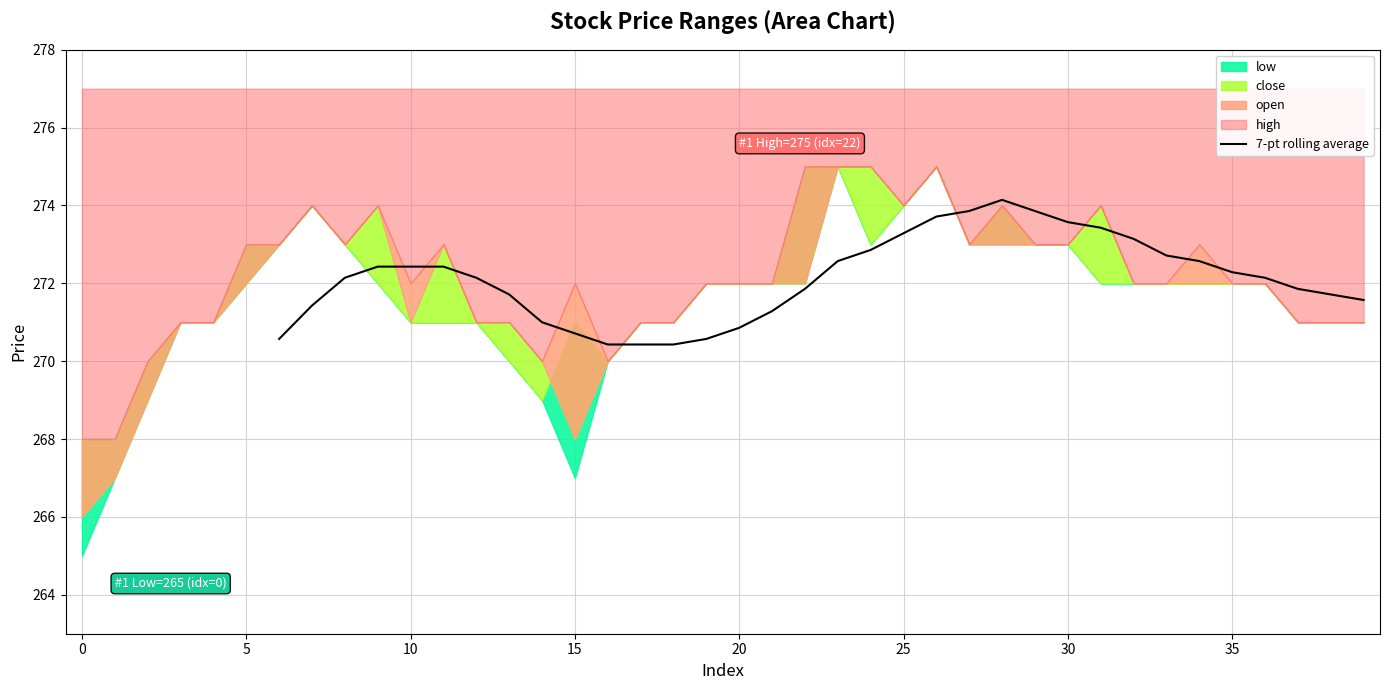

The 7-pt rolling average series shows 147.0 at 20. True or false?

False